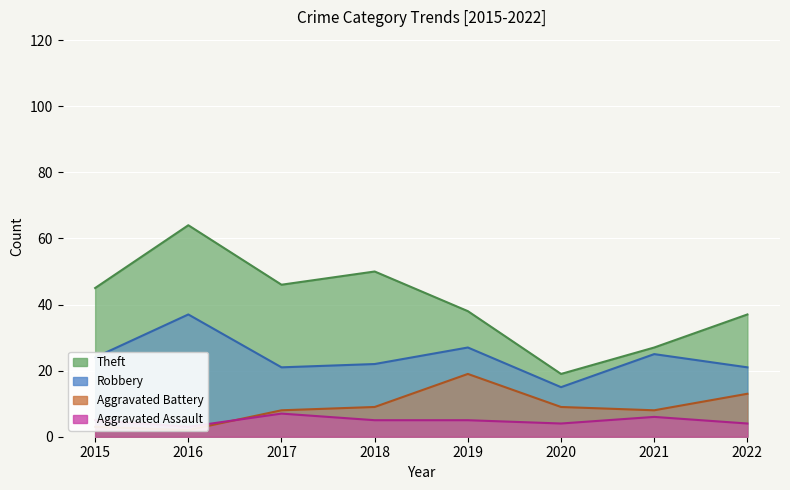

At which category does the chart reach its minimum across all series?

2016